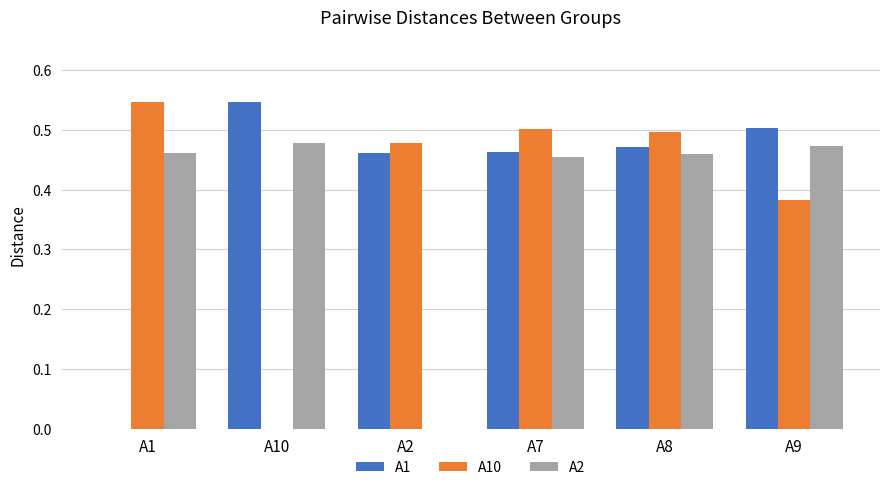

What is the total value across all series at A10?

1.0